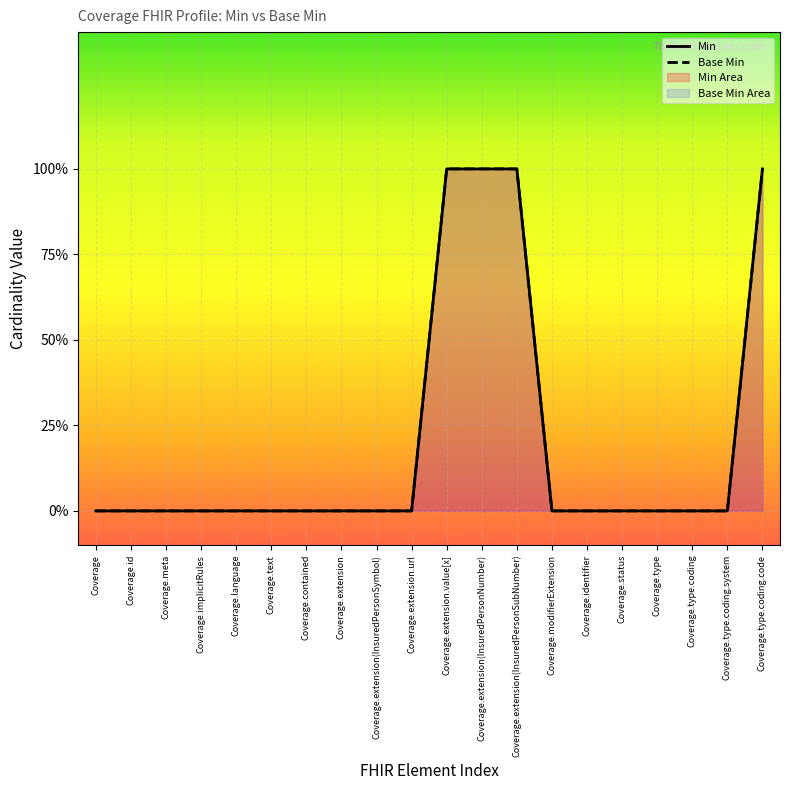

At which category is the sum across all series the highest?

Coverage.extension.value[x]